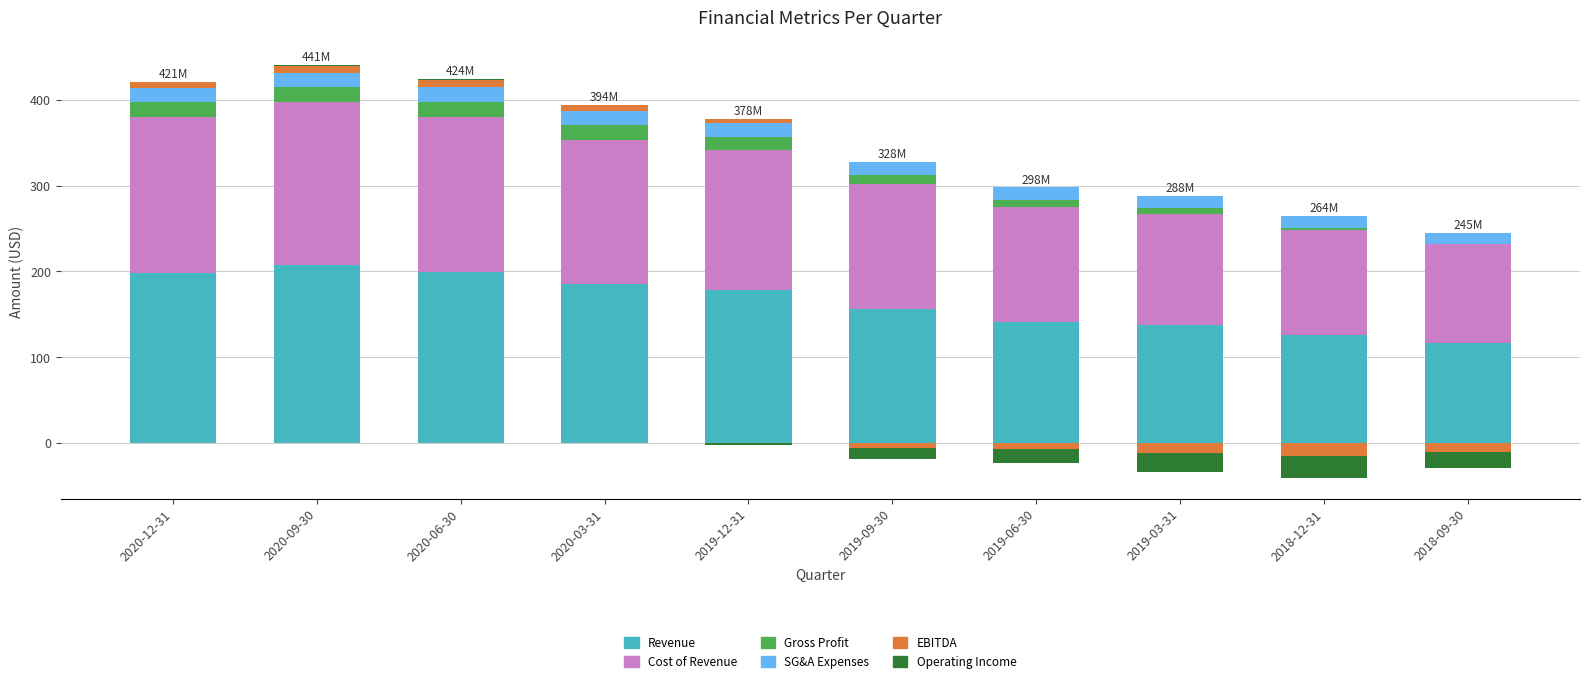

At which category is the sum across all series the highest?

2020-09-30